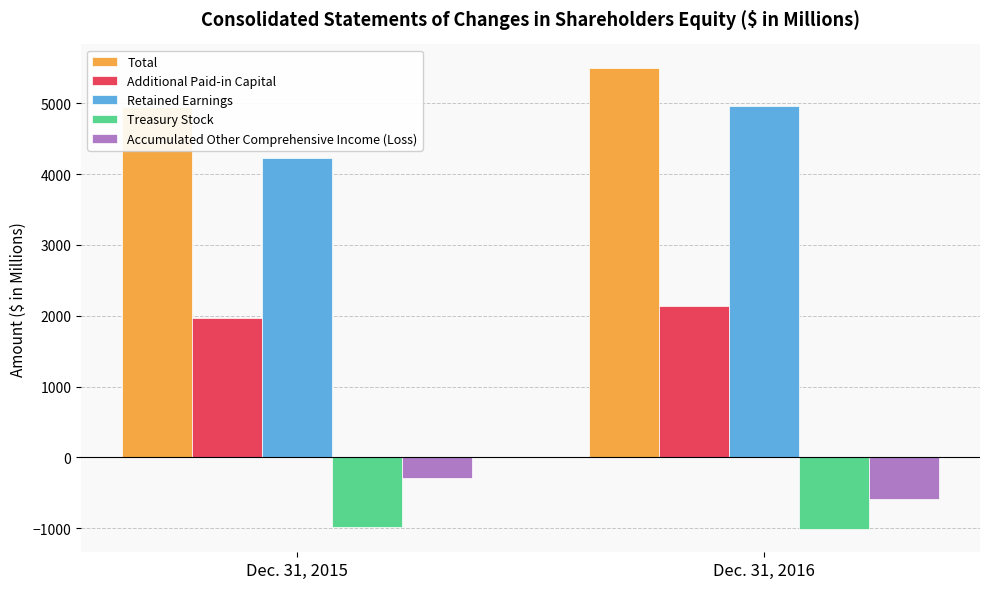

Rank the series at Dec. 31, 2015 from lowest to highest value.

Treasury Stock, Accumulated Other Comprehensive Income (Loss), Additional Paid-in Capital, Retained Earnings, Total